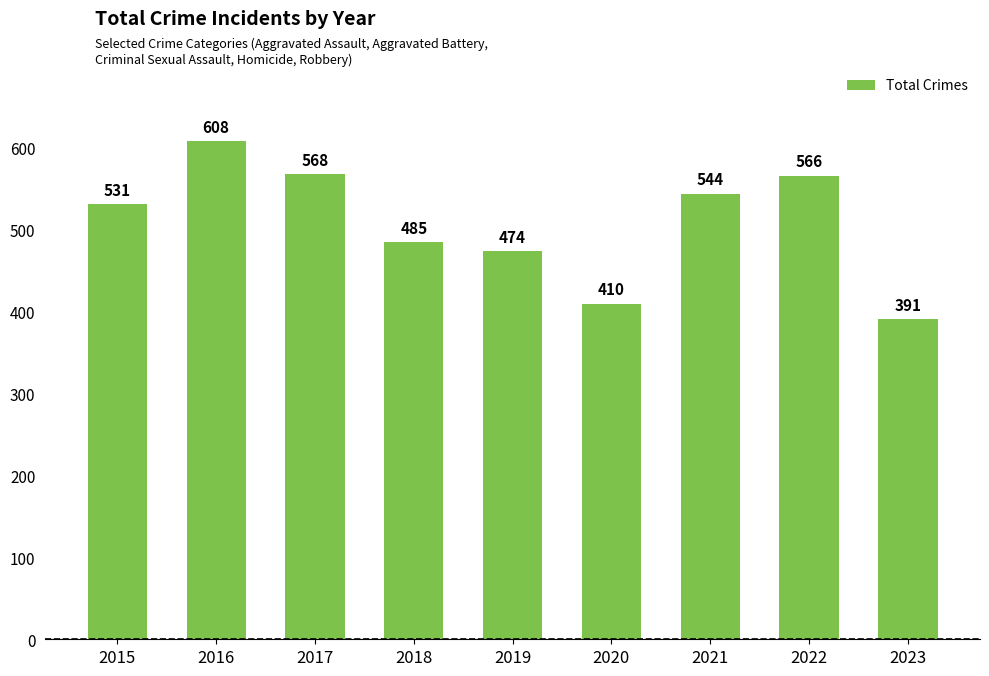

Is it true that the value at 2018 is 485?

True